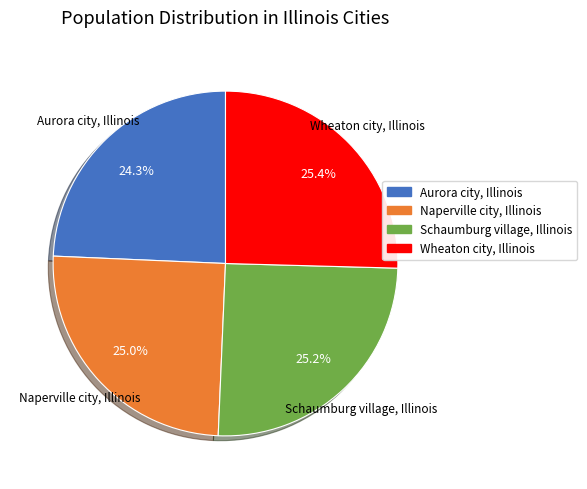

Is Schaumburg village, Illinois the majority of the pie?

No